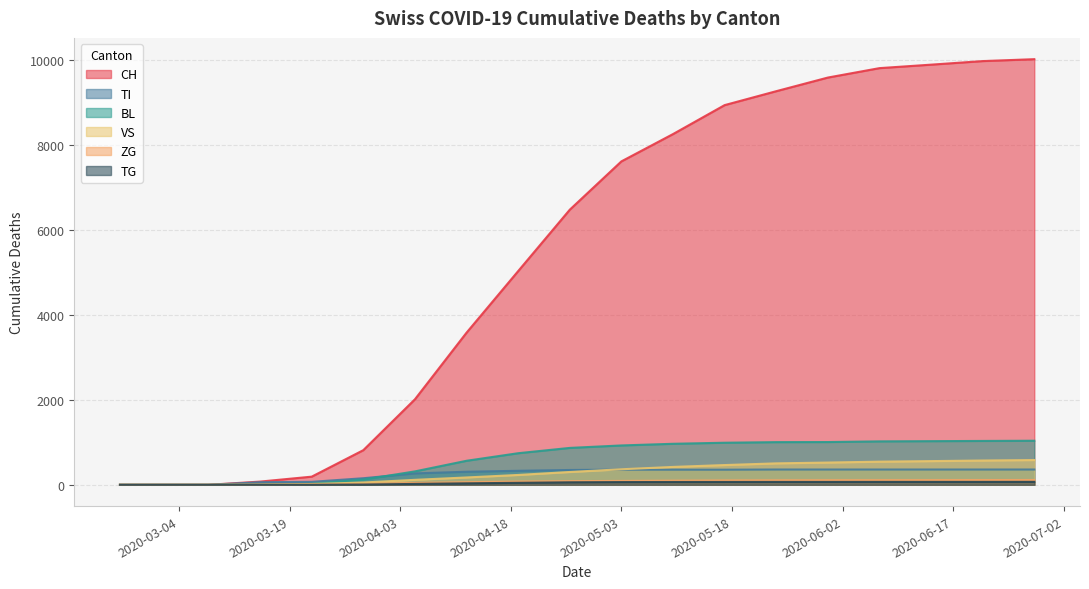

Between 2020-05-10 and 2020-06-28, which is larger?

2020-06-28